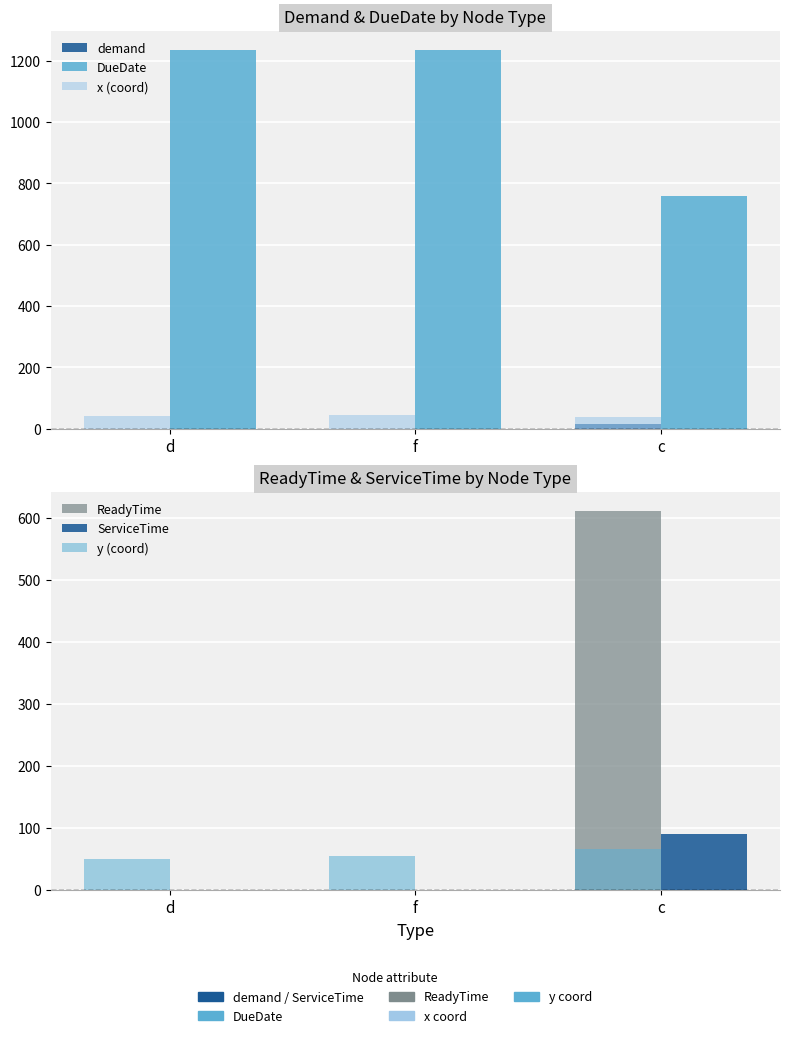

What is the difference between the demand values at c and d?

16.0